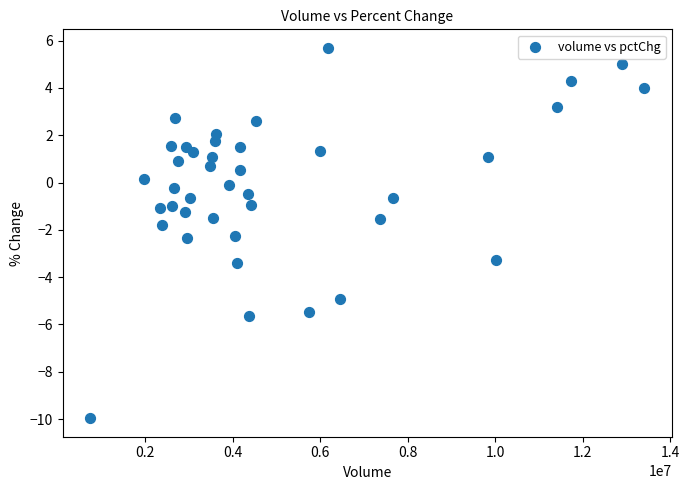

What is the range of Y values (max minus min)?

15.7